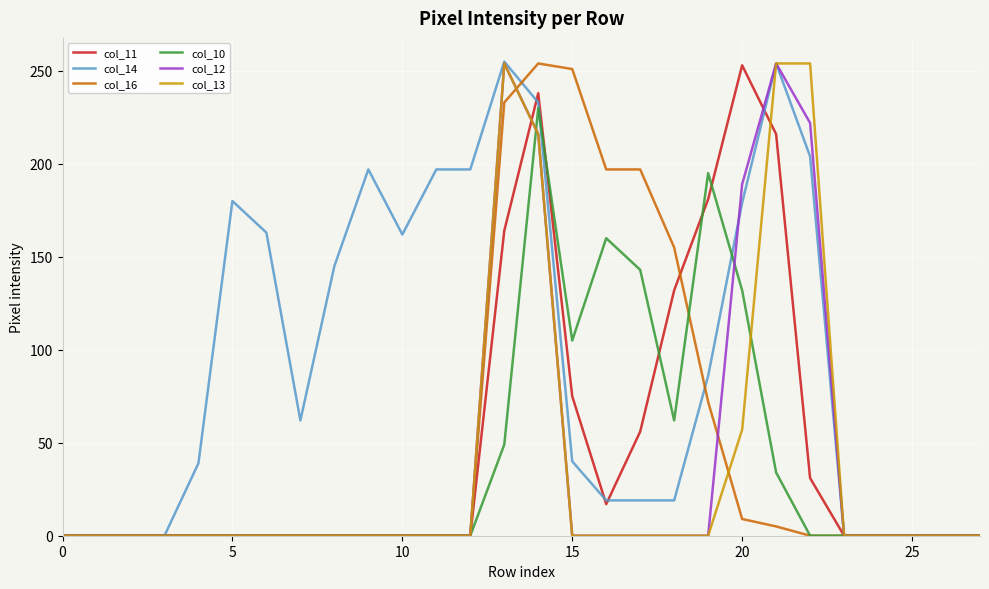

Which series has the largest total across all categories?

col_14